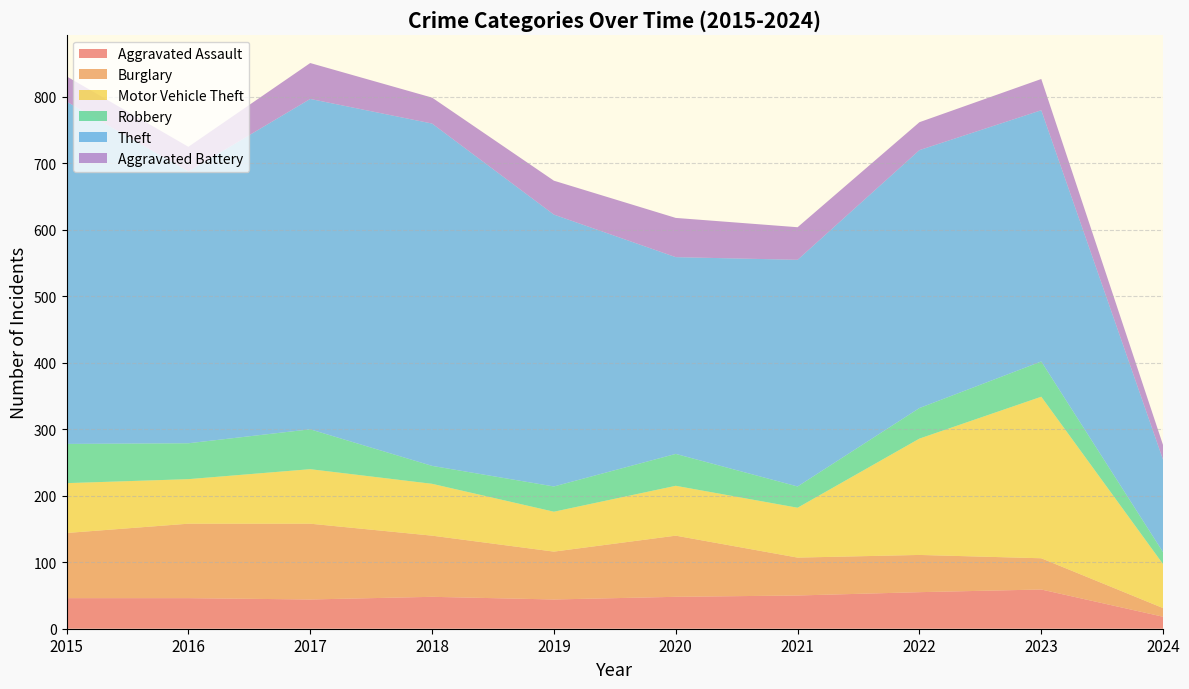

Reading left to right, list all the values displayed in this chart.

Aggravated Assault: 2015=46	2016=46	2017=44	2018=48	2019=44	2020=48	2021=50	2022=55	2023=59	2024=18
Burglary: 2015=98	2016=112	2017=114	2018=92	2019=72	2020=92	2021=57	2022=56	2023=47	2024=13
Motor Vehicle Theft: 2015=75	2016=67	2017=82	2018=78	2019=60	2020=75	2021=75	2022=175	2023=243	2024=66
Robbery: 2015=59	2016=54	2017=60	2018=27	2019=38	2020=48	2021=32	2022=46	2023=53	2024=18
Theft: 2015=515	2016=409	2017=497	2018=515	2019=409	2020=296	2021=341	2022=388	2023=378	2024=139
Aggravated Battery: 2015=38	2016=37	2017=54	2018=39	2019=51	2020=59	2021=49	2022=42	2023=47	2024=22